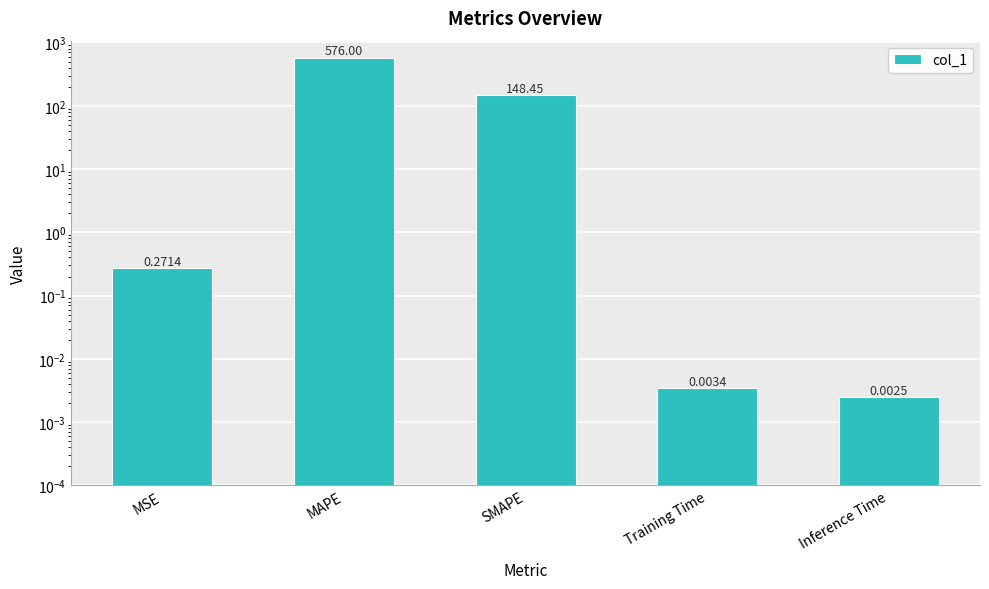

The value at Inference Time is 0.0. True or false?

True